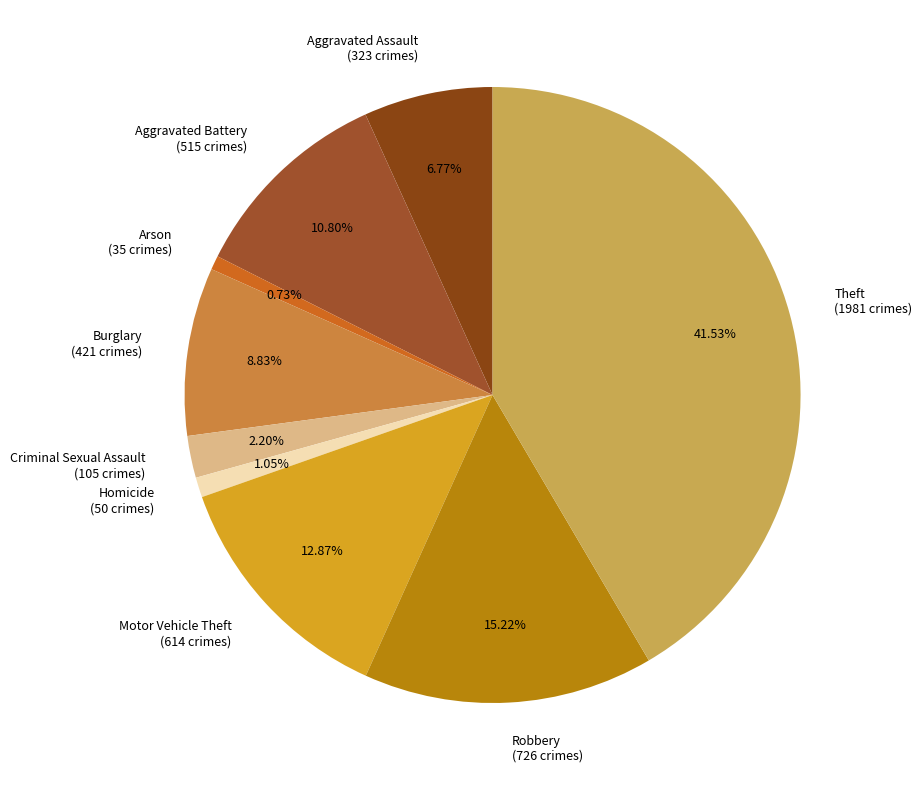

Count the number of slices in the pie.

9